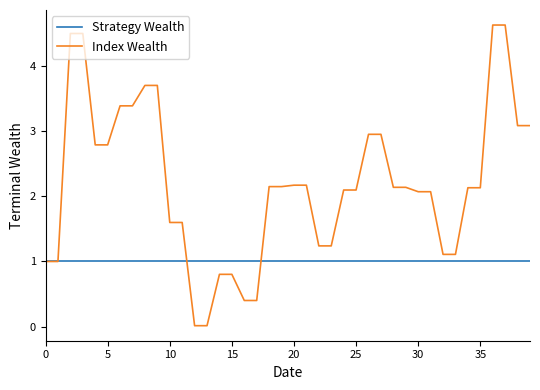

Which series has the largest range (max minus min)?

Index Wealth